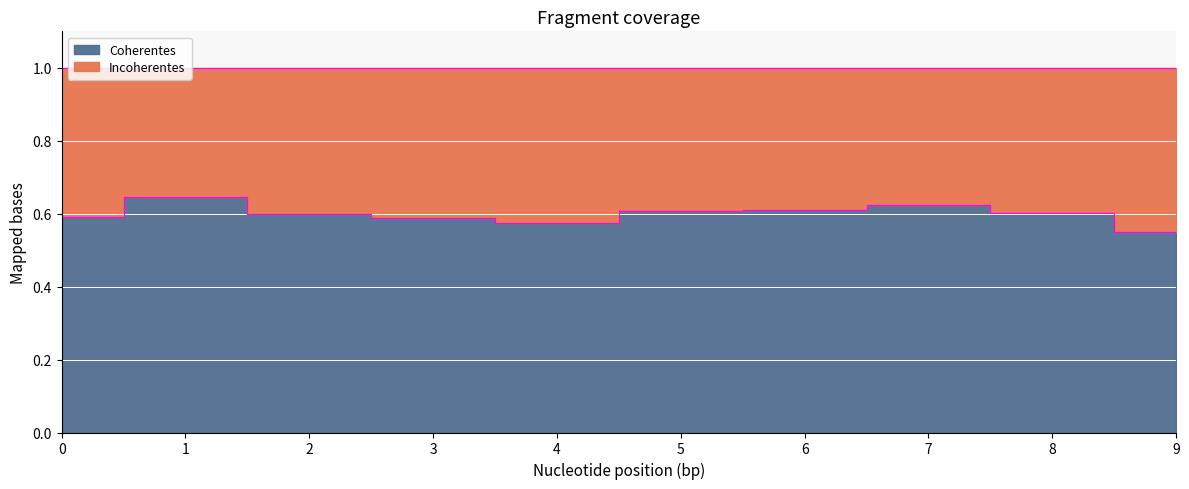

Where is the first local maximum?

1